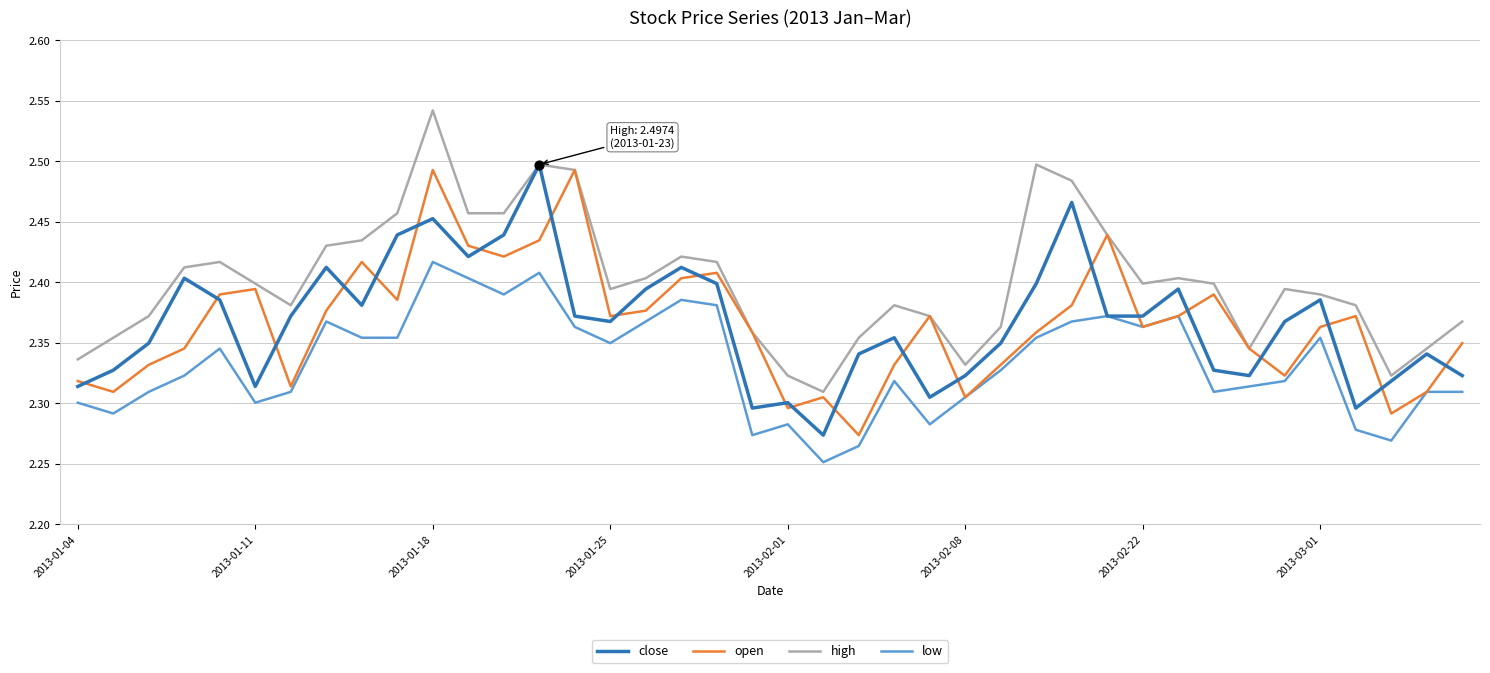

Which series has the largest total across all categories?

high